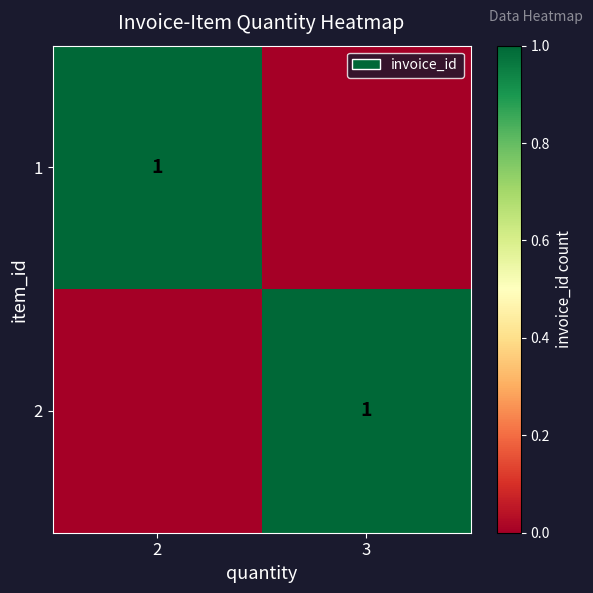

The 2 series shows 1 at 3. True or false?

True